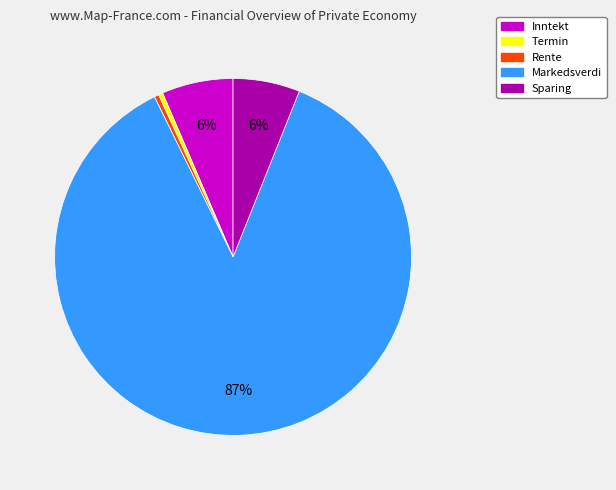

What is the largest slice in the pie chart?

Markedsverdi